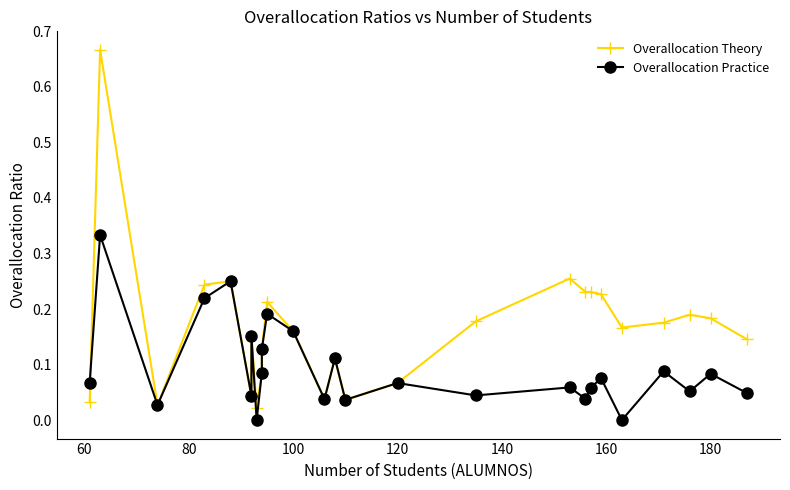

What is the maximum value shown in the chart?

0.7